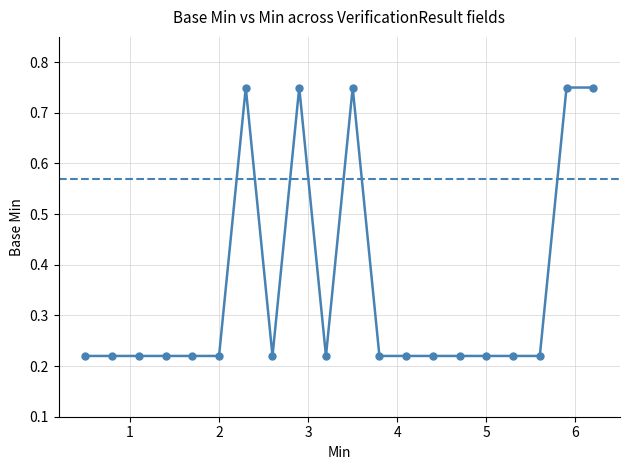

Read the value at 6.

0.8